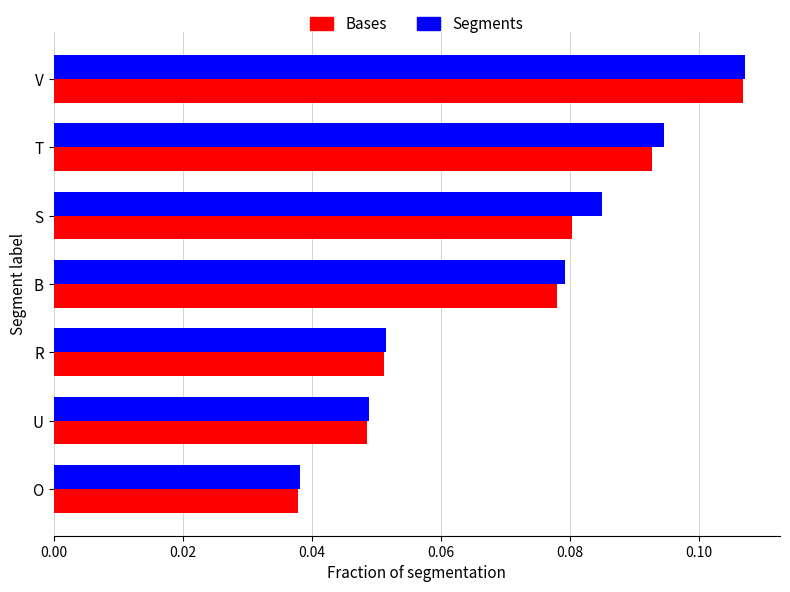

Which label corresponds to the smallest value in the chart?

O